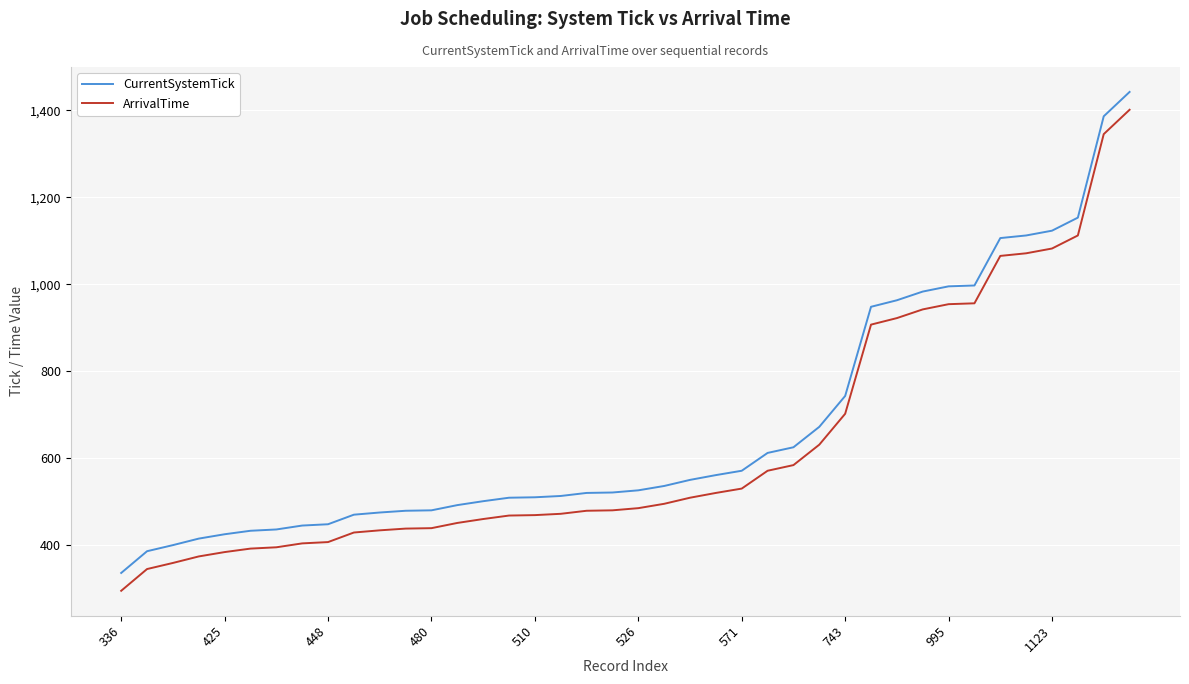

True or false: ArrivalTime and CurrentSystemTick cross at least once.

False